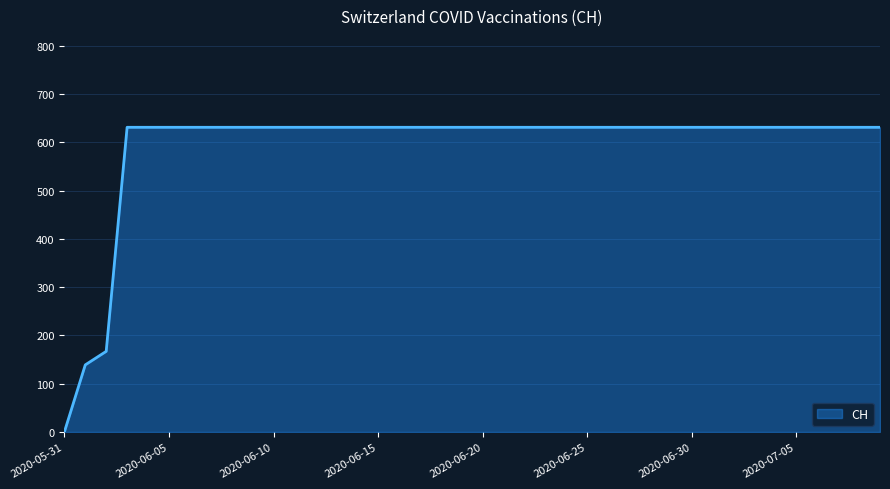

What is the difference between the maximum and minimum values?

631